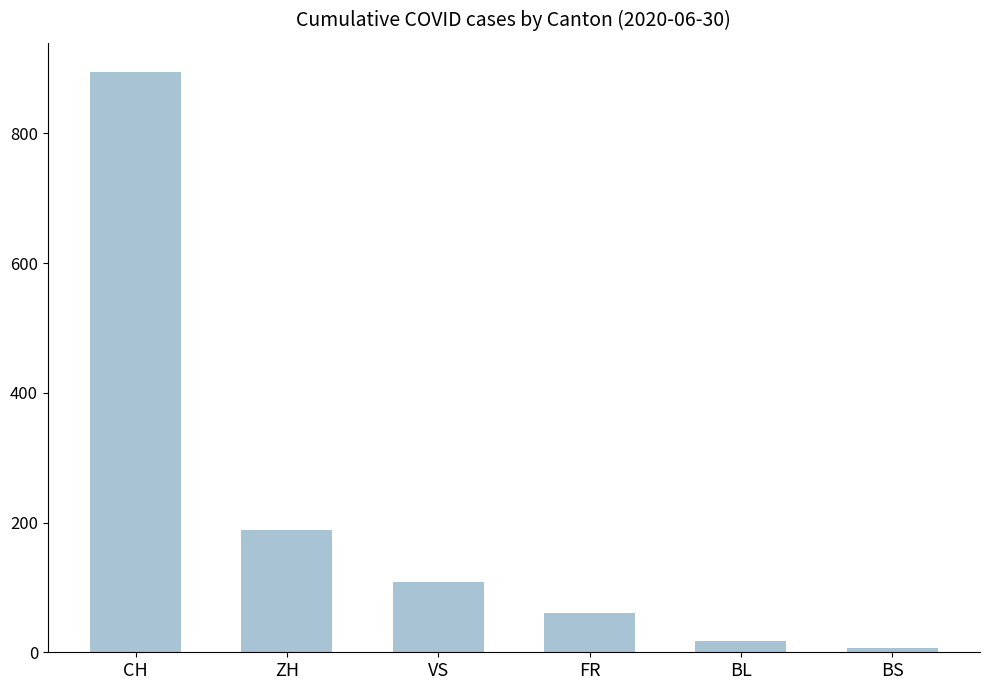

What is the smallest value displayed?

7